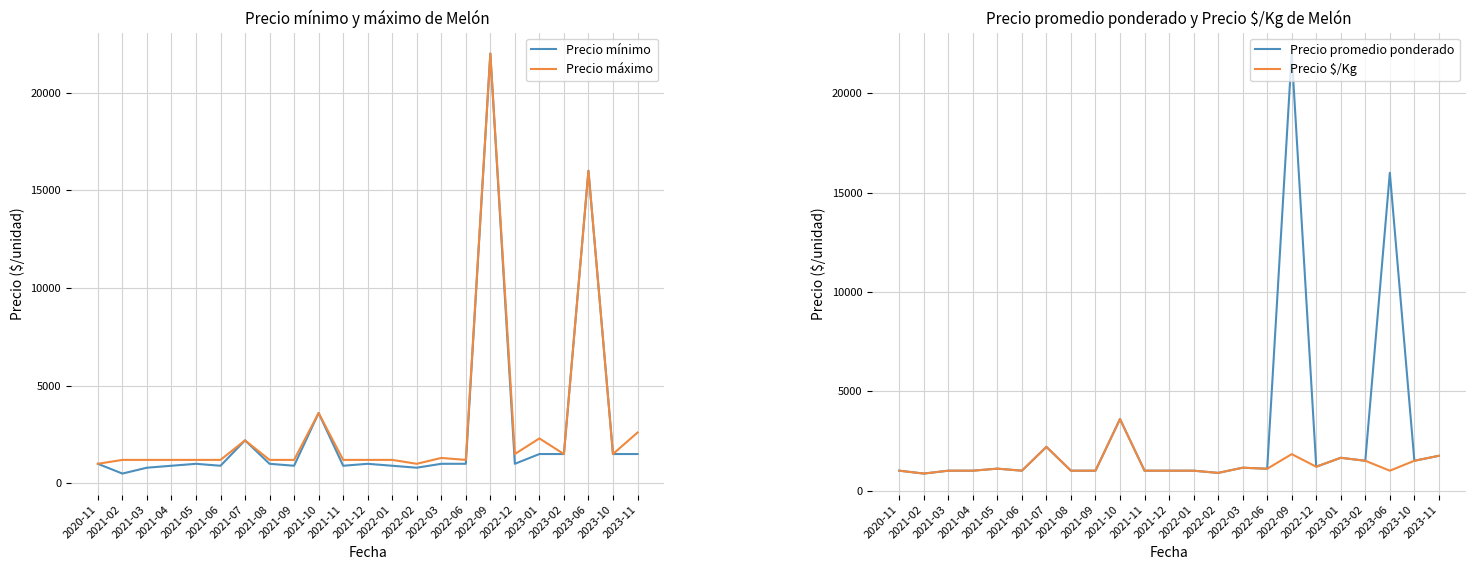

Which series has the largest range (max minus min)?

Precio mínimo